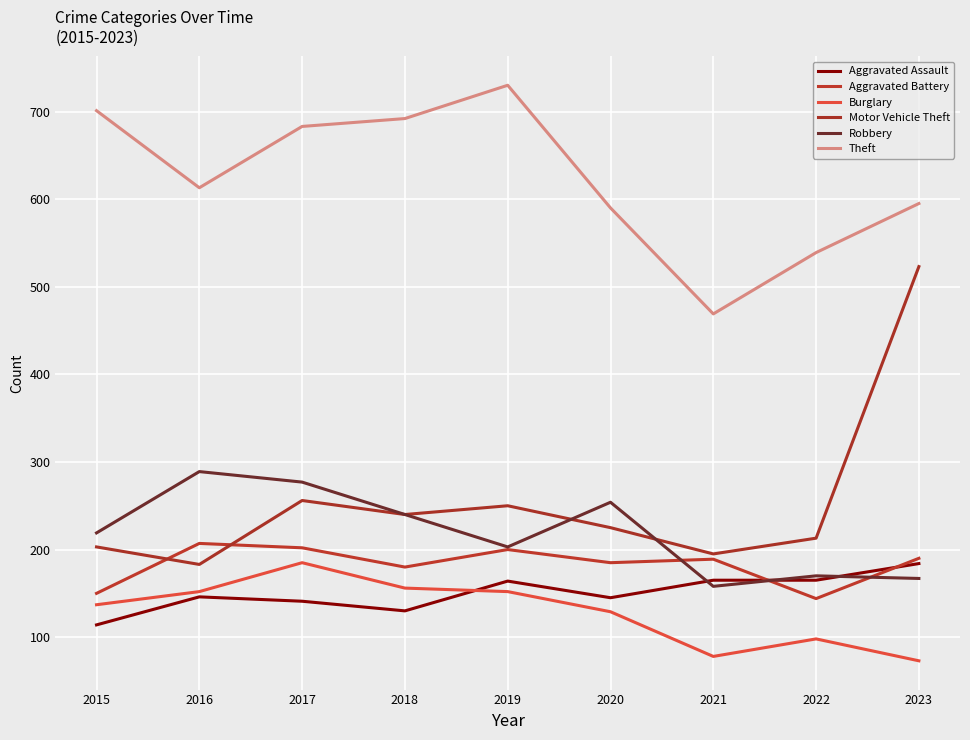

At how many categories does at least one series exceed 178?

9